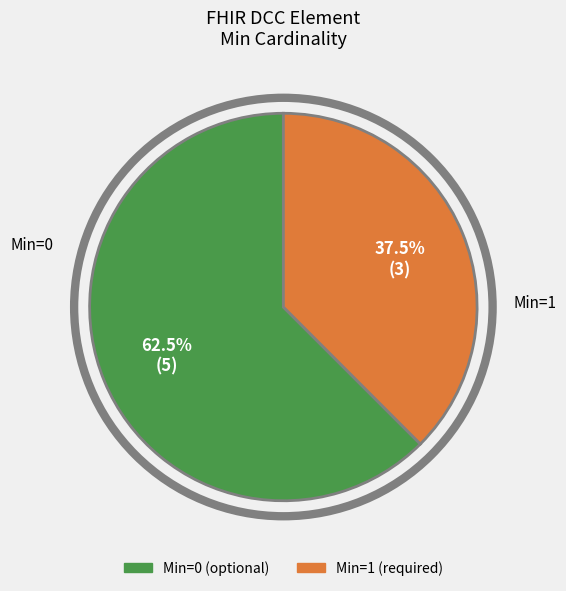

Does any single category account for the majority?

Yes